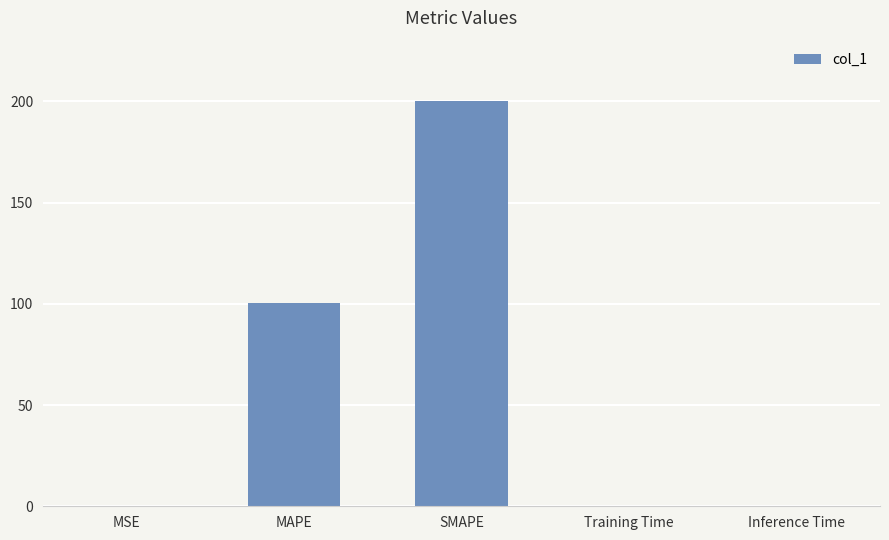

Which has a higher value, Training Time or MAPE?

MAPE